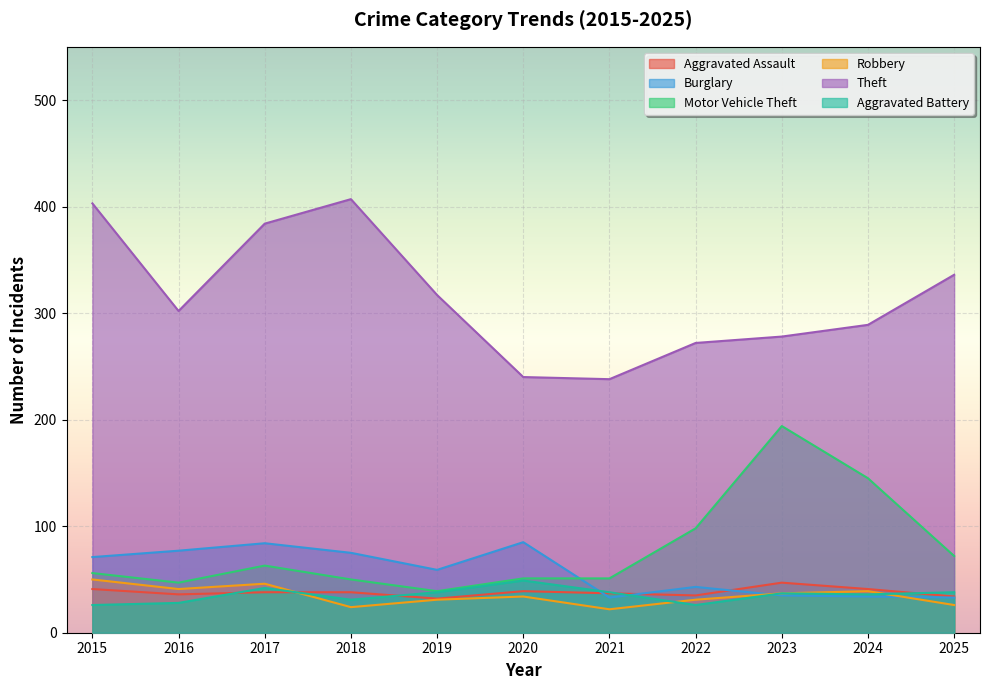

At which category does Motor Vehicle Theft reach its first local peak?

2017